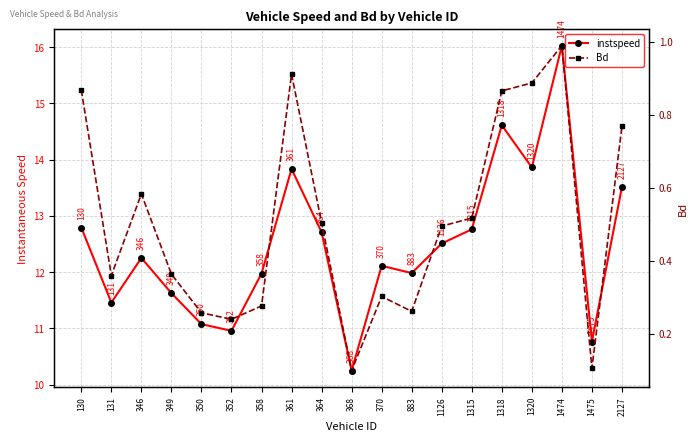

Is it true that Bd equals 0.6 at 1320?

False